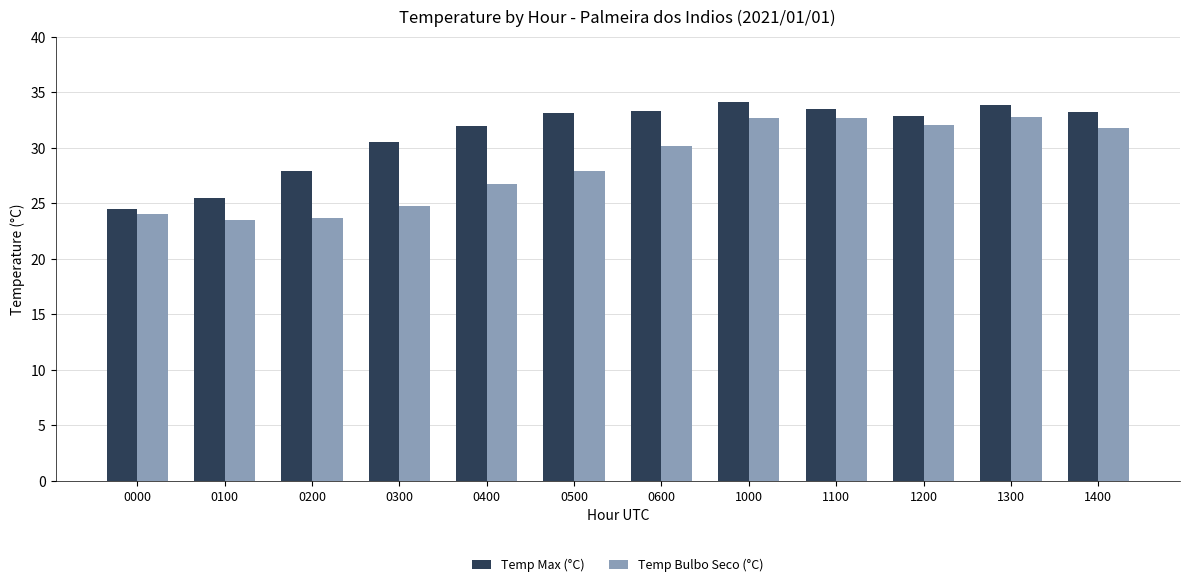

Rank the series at 1200 from lowest to highest value.

Temp Bulbo Seco (°C), Temp Max (°C)